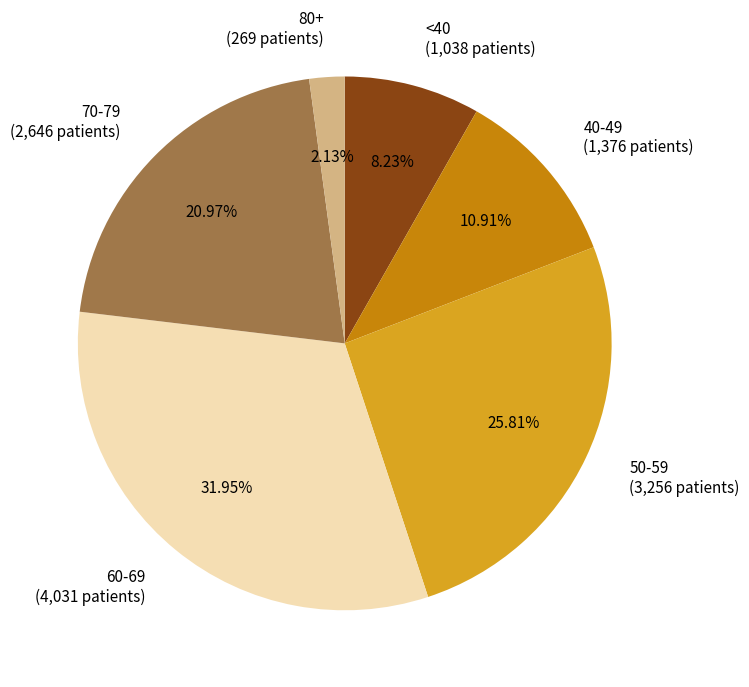

How many segments does this pie chart have?

6